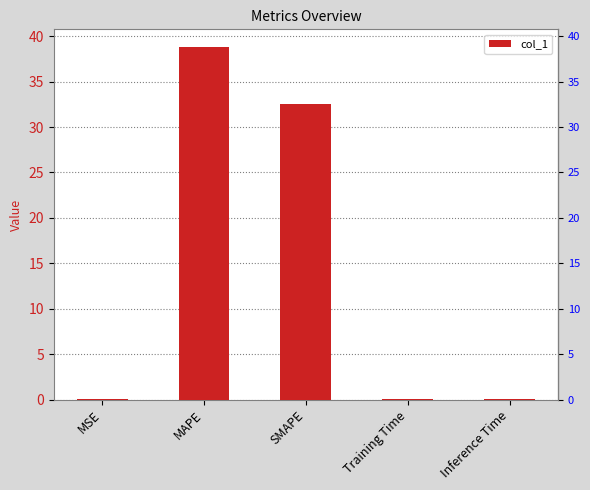

Are the bars horizontal?

No